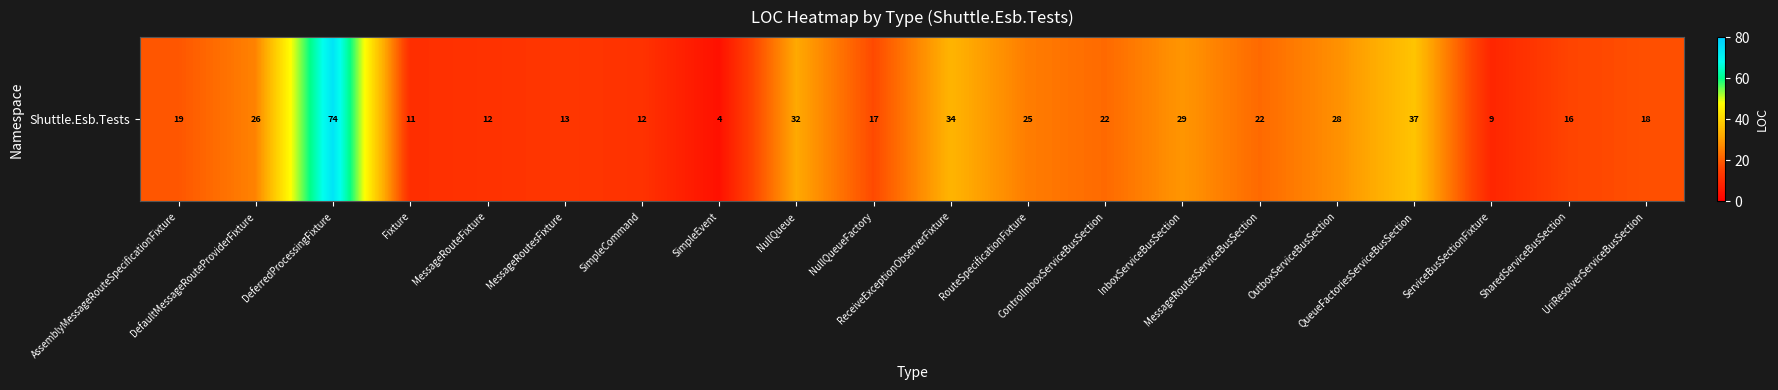

What is the change in value from RouteSpecificationFixture to MessageRoutesServiceBusSection?

-3